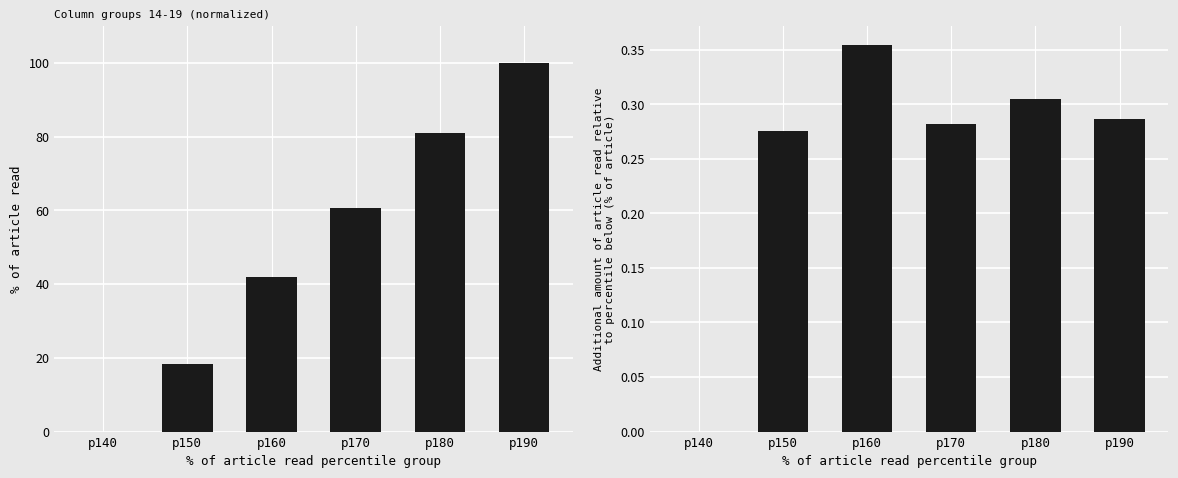

What is the difference between the diff values at p160 and p190?

0.1